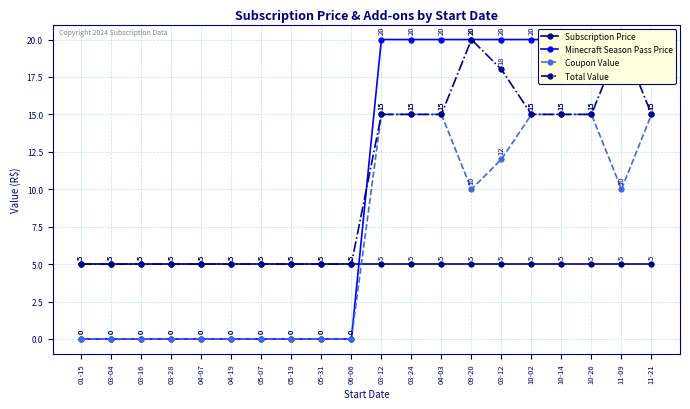

Between 04-19 and 04-03, which is larger?

04-19